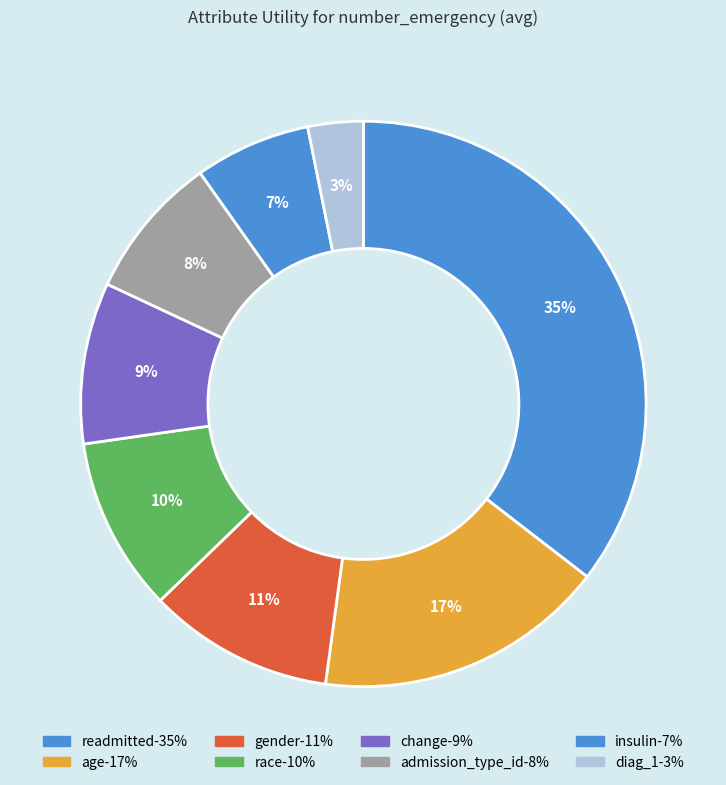

Does gender account for over 50% of the chart?

No